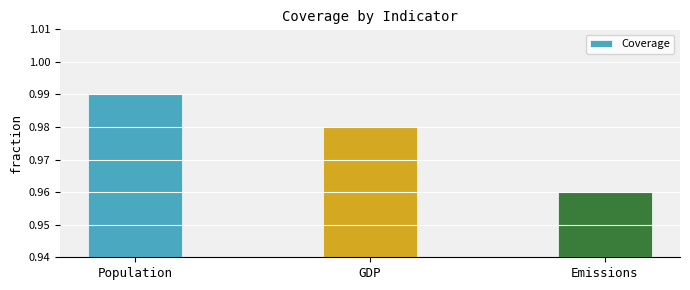

Where is the data nearest to the value 0?

Emissions